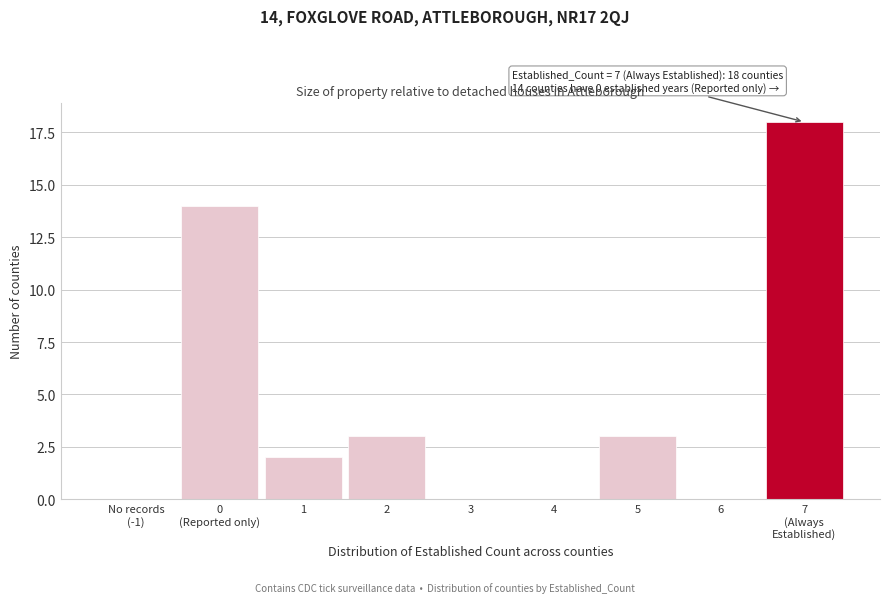

The chart shows a value of 0 at 6. True or false?

True